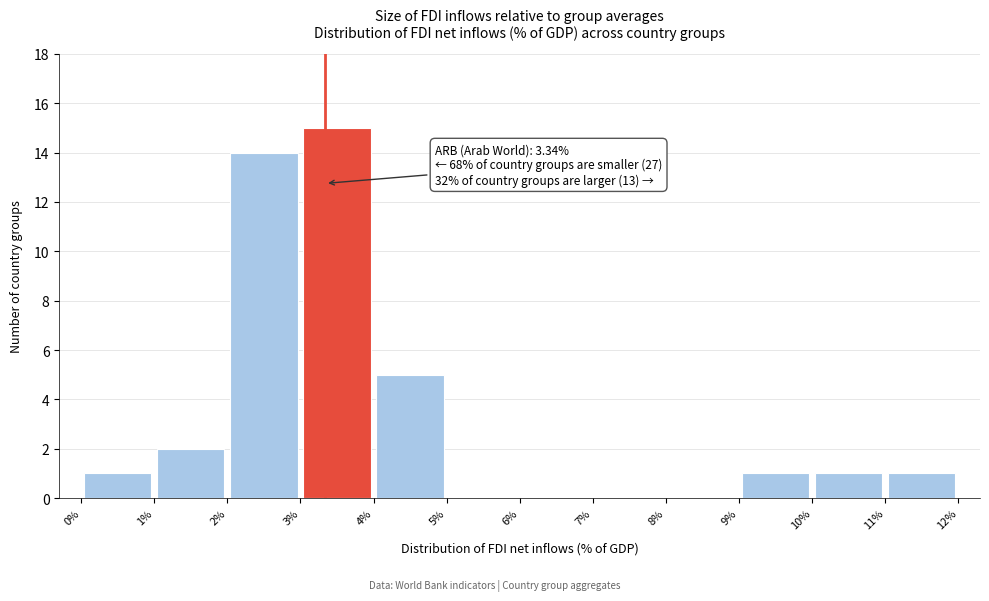

Over which range of the x-axis is the bar tallest?

3% to 4%